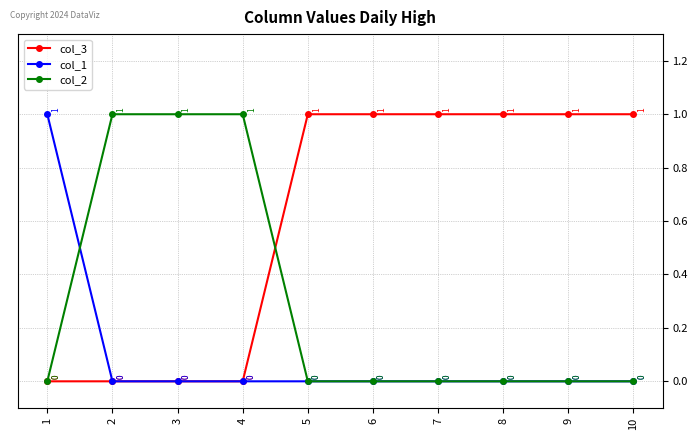

Rank the series by their average value, from lowest to highest.

col_1, col_2, col_3